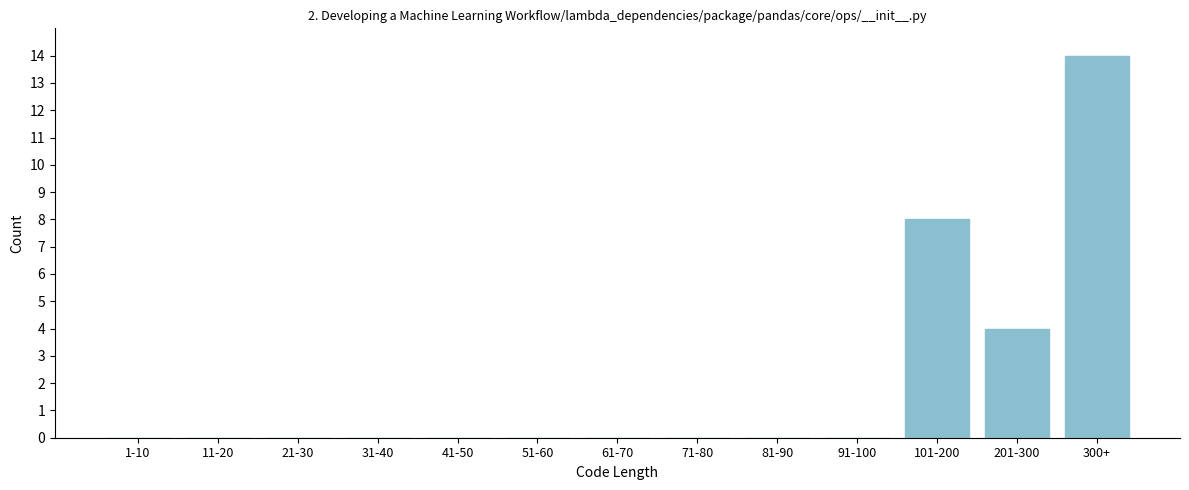

Reading left to right, what are all the values shown in this chart?

1-10=0	11-20=0	21-30=0	31-40=0	41-50=0	51-60=0	61-70=0	71-80=0	81-90=0	91-100=0	101-200=8	201-300=4	300+=14